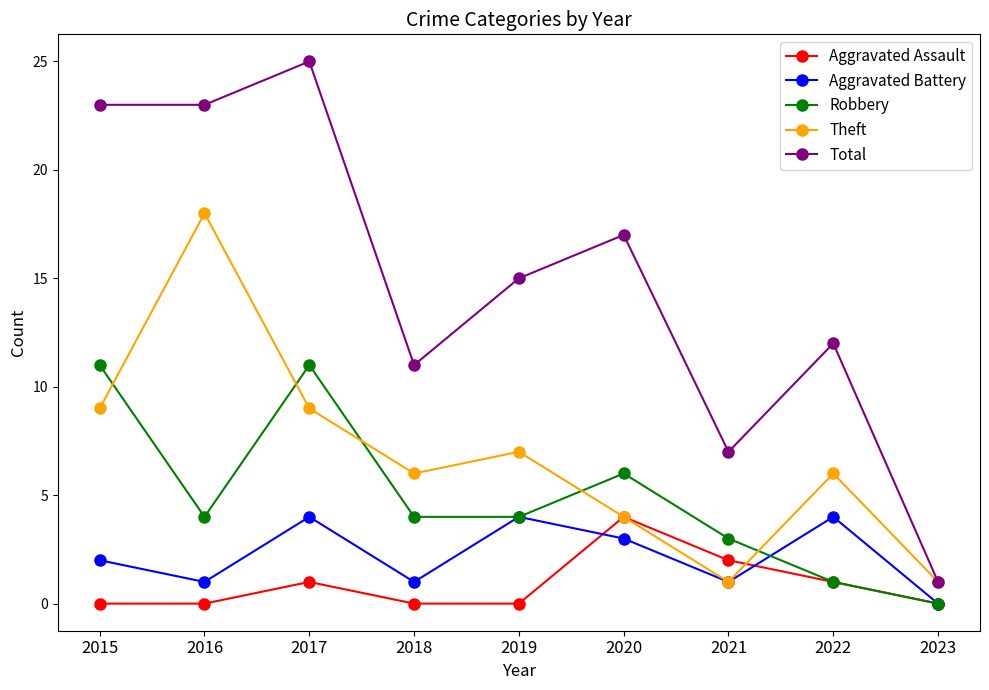

Which category has the highest value across all series?

2017